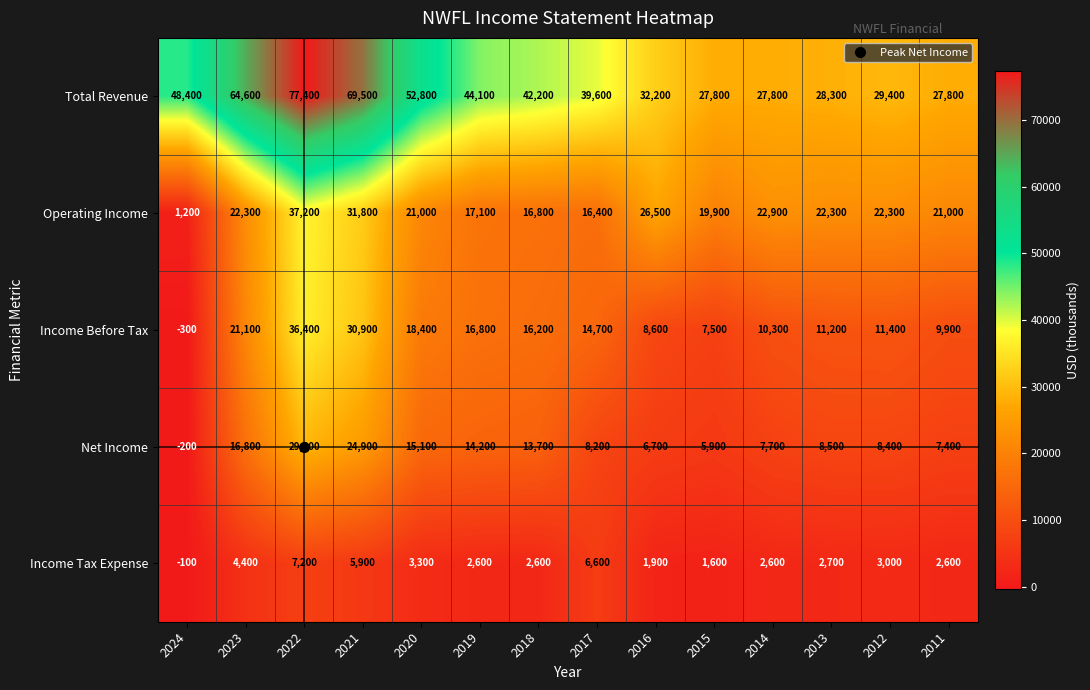

Where does the Income Before Tax series first go above 14700?

2023